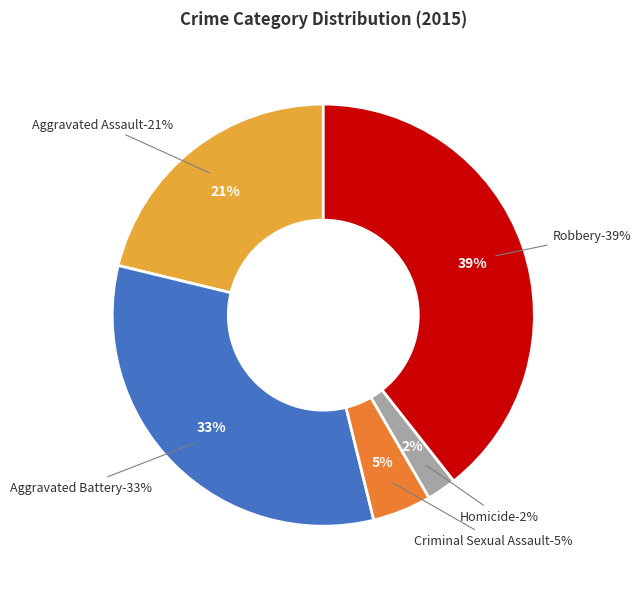

Do Aggravated Battery and Criminal Sexual Assault together represent more than half of the pie?

No